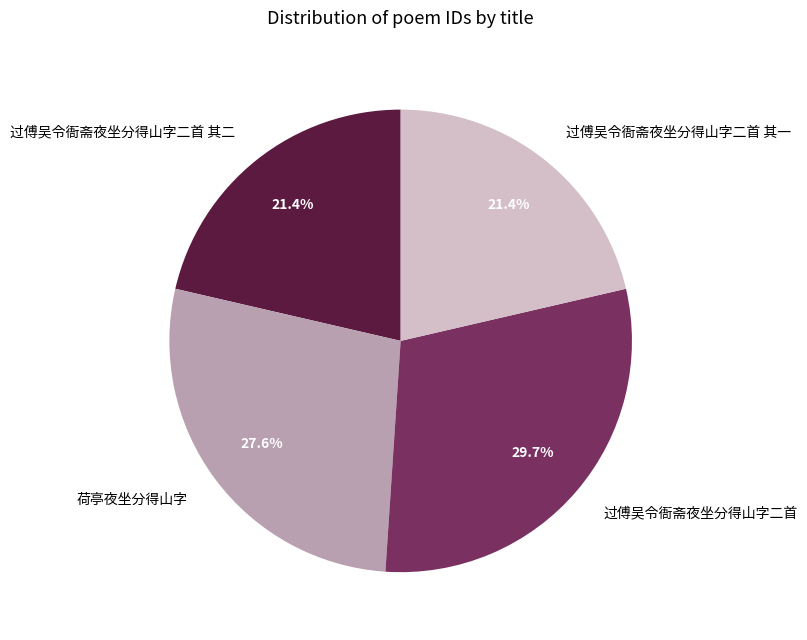

Does any single category account for the majority?

No